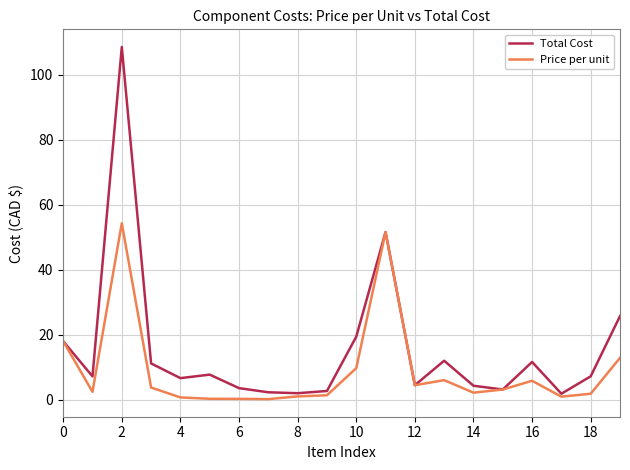

Which series has the largest total across all categories?

Total Cost